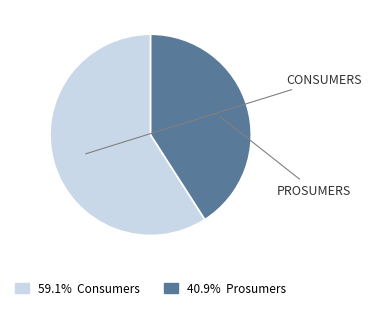

To the nearest percent, what is the difference between the largest and smallest slice percentages?

18%